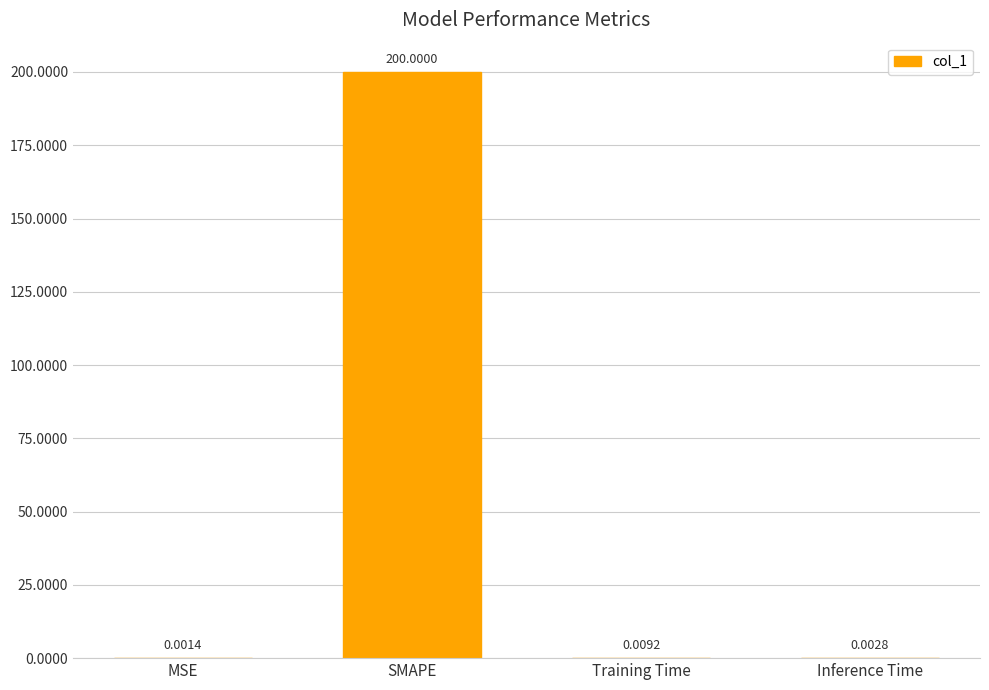

Which category has the highest value across all series?

SMAPE